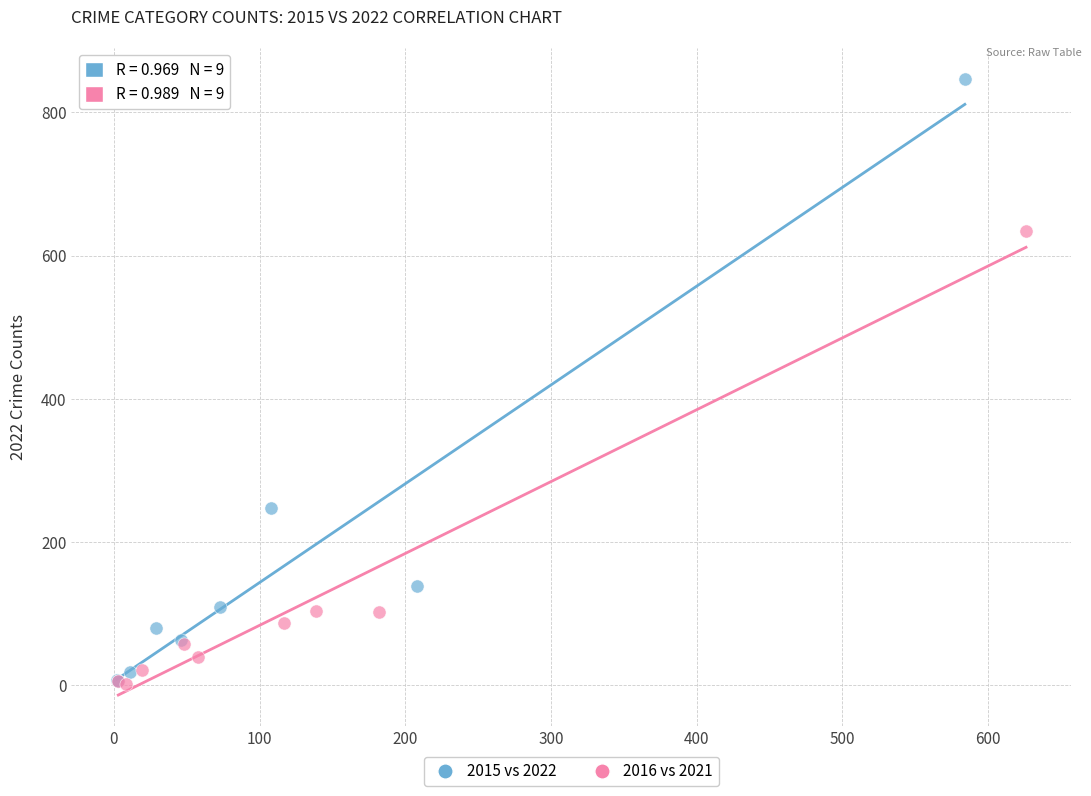

Which series reaches the maximum Y coordinate?

2015 vs 2022